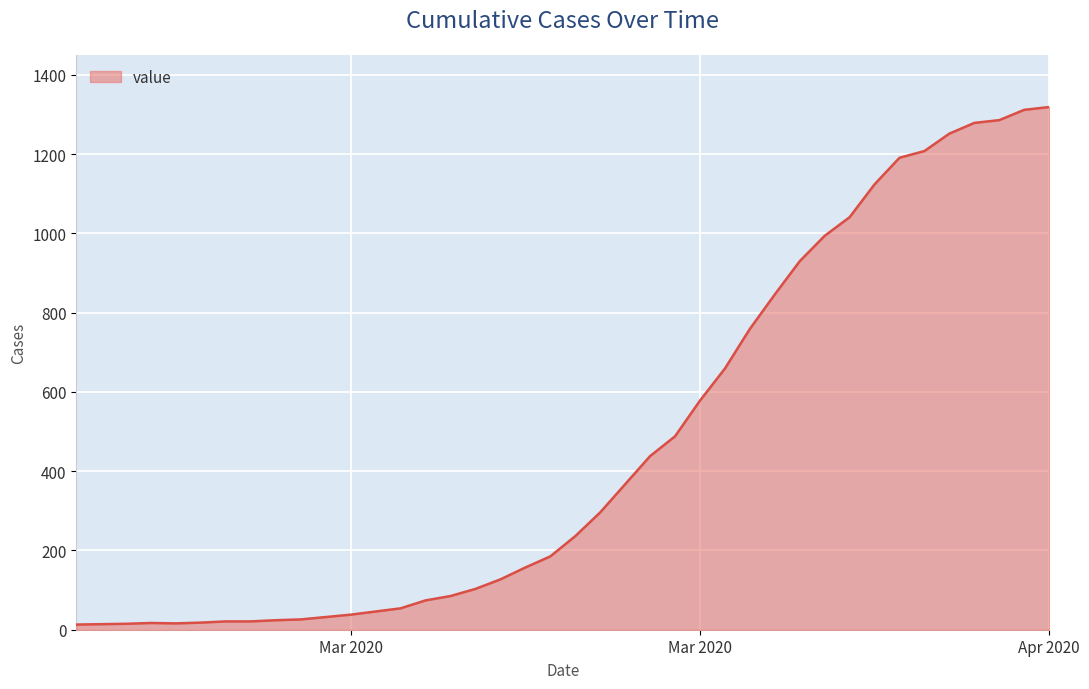

What is the difference between the maximum and minimum values?

1306